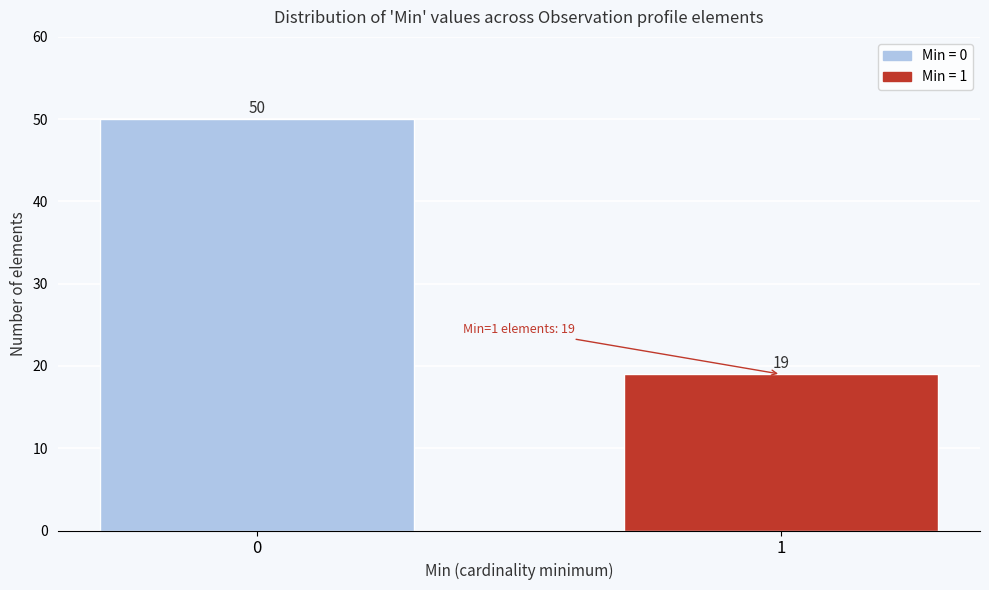

Reading right to left, transcribe all the data shown in this chart.

19	50